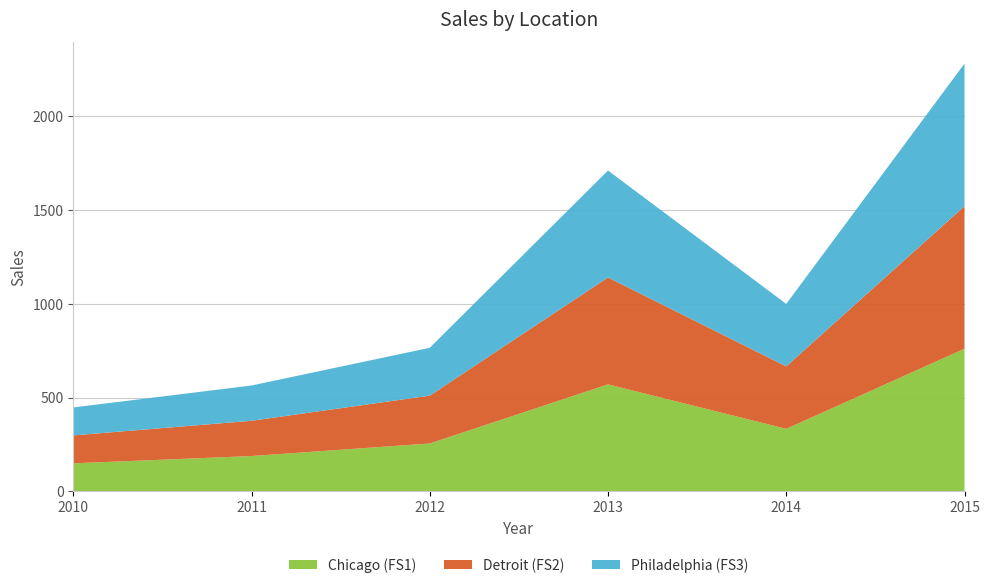

Reading left to right, transcribe all the data shown in this chart.

Chicago (FS1): 149	188	255	570	333	760
Detroit (FS2): 149	188	255	570	333	760
Philadelphia (FS3): 149	188	255	570	333	760